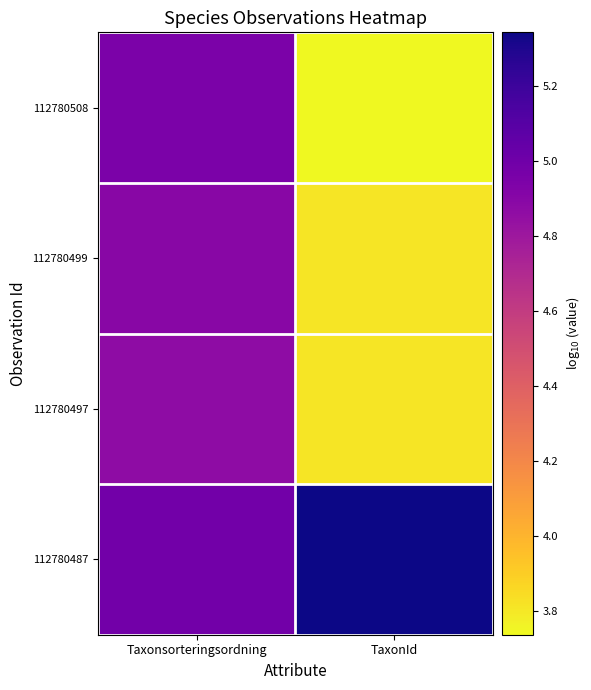

Reading right to left, extract all data points from this chart.

112780508: TaxonId=3.7	Taxonsorteringsordning=5.0
112780499: TaxonId=3.8	Taxonsorteringsordning=4.9
112780497: TaxonId=3.8	Taxonsorteringsordning=4.9
112780487: TaxonId=5.3	Taxonsorteringsordning=5.0